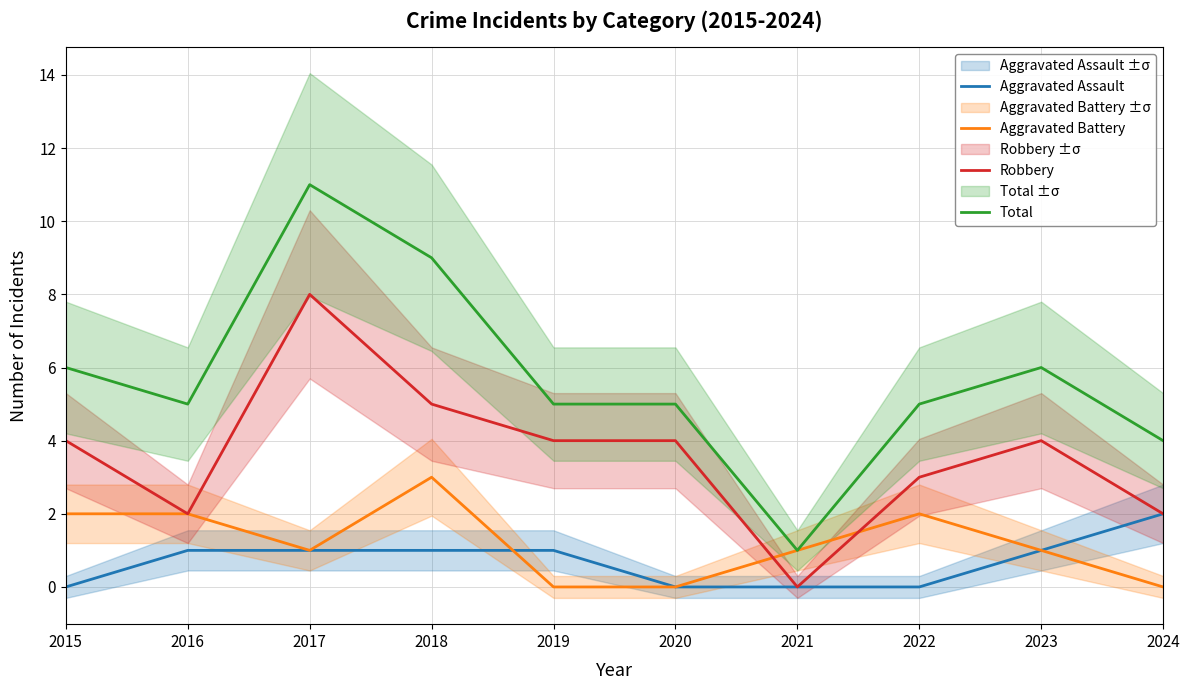

Count the Robbery values in the range 2 to 4.

7